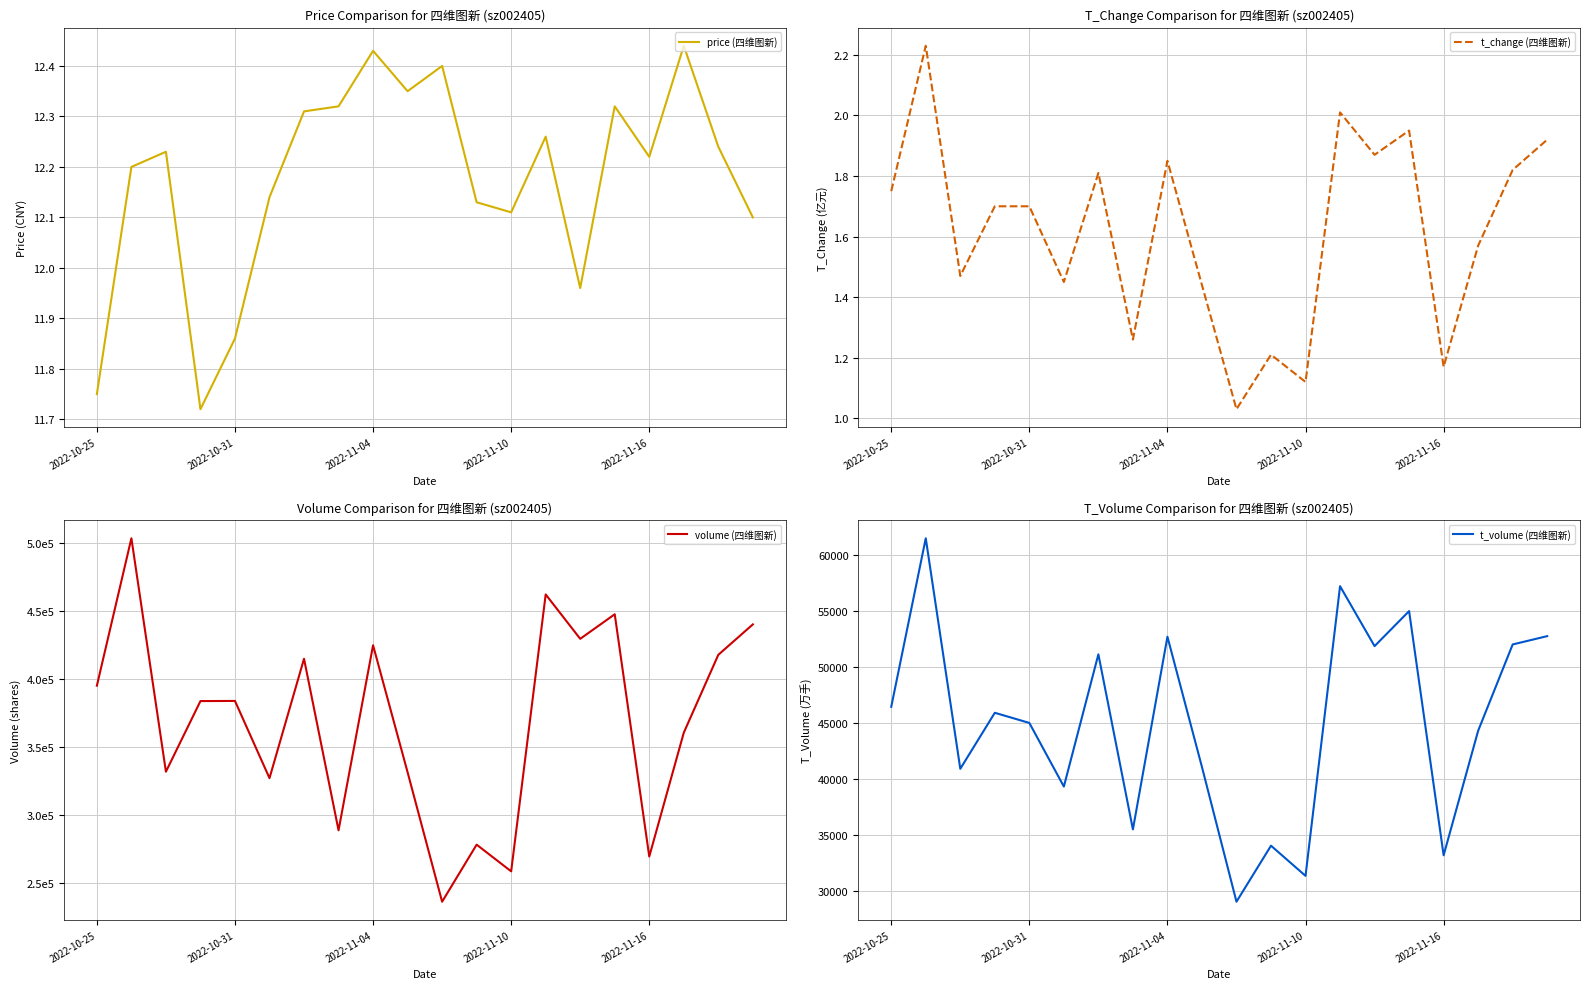

What are all the series names shown in the legend?

price (四维图新), t_change (四维图新), volume (四维图新), t_volume (四维图新)